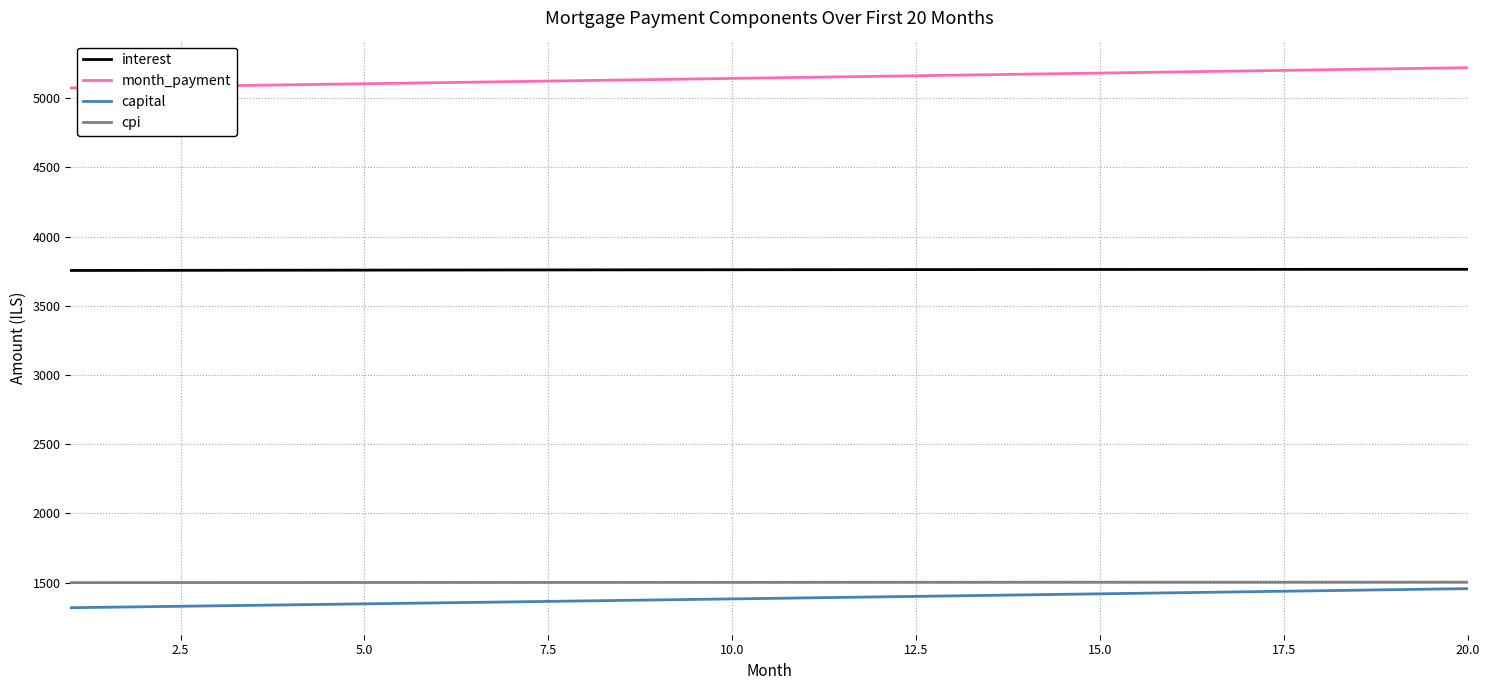

What is the lowest value of the capital series?

1318.8